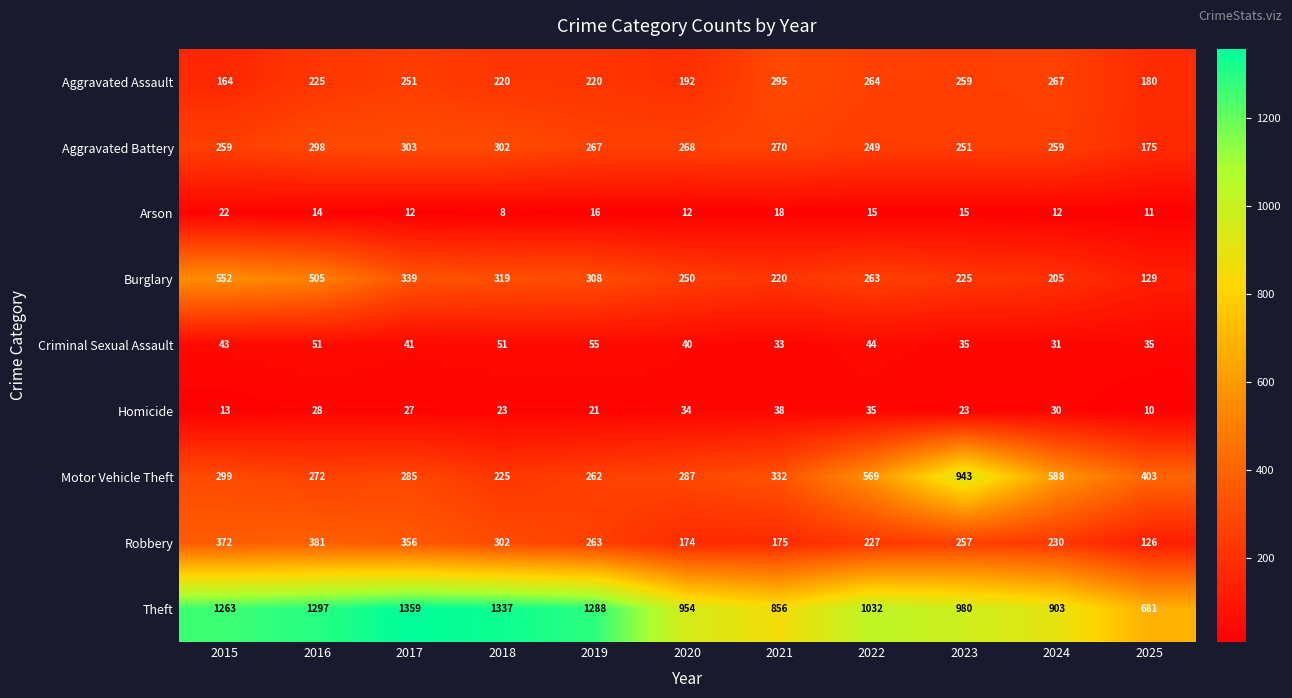

How many distinct data groups are displayed?

9